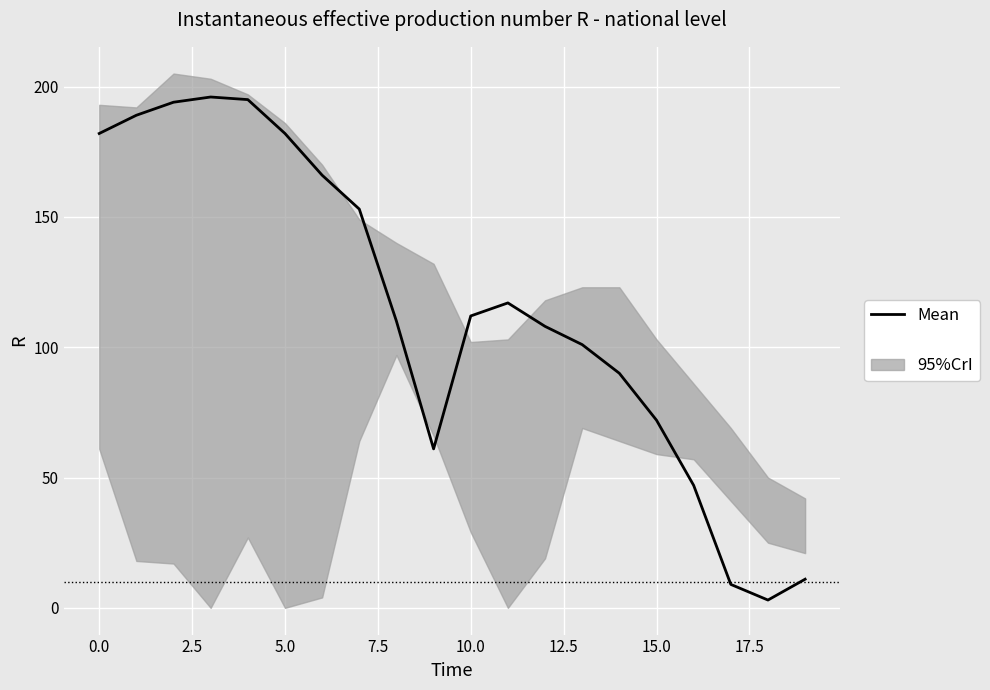

How many lines are shown in the chart?

1